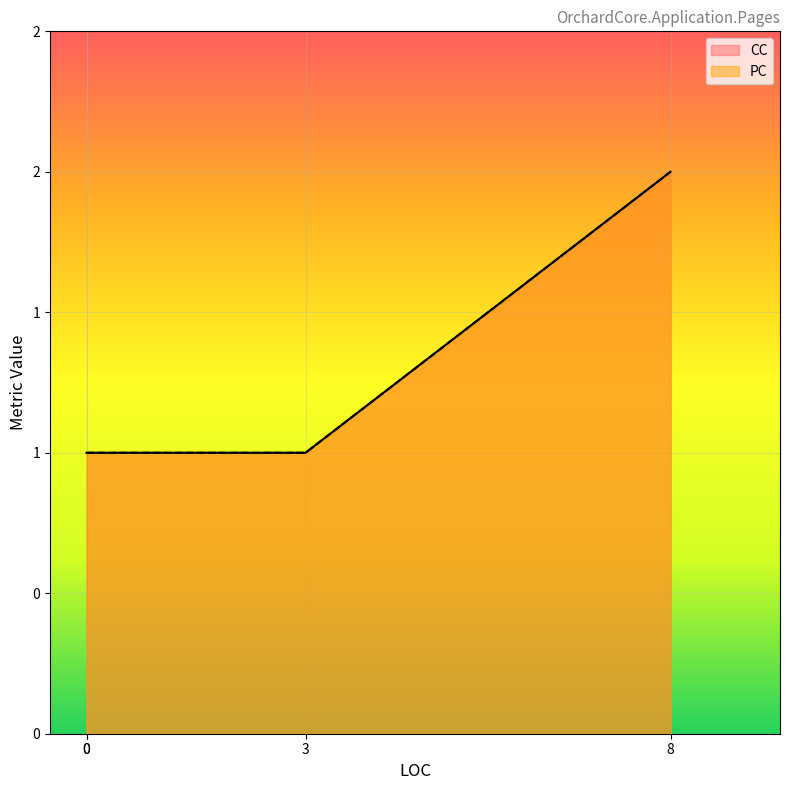

Does the chart display data point markers on the line(s)?

No